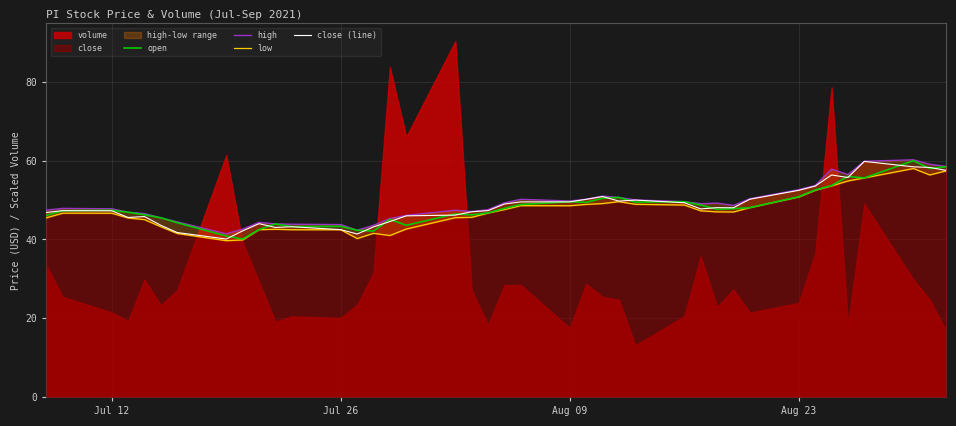

What is the highest value of the close (line) series?

59.8